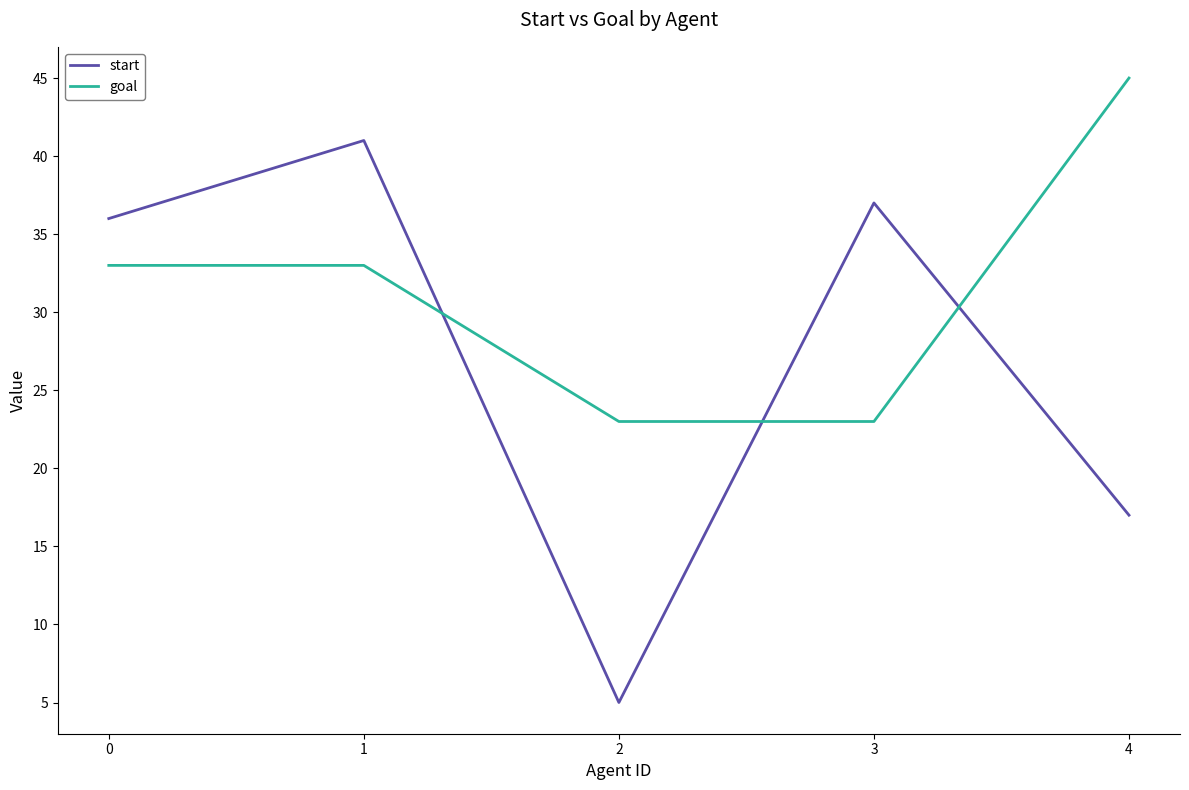

True or false: start has more than 1 points higher than both neighbors.

True